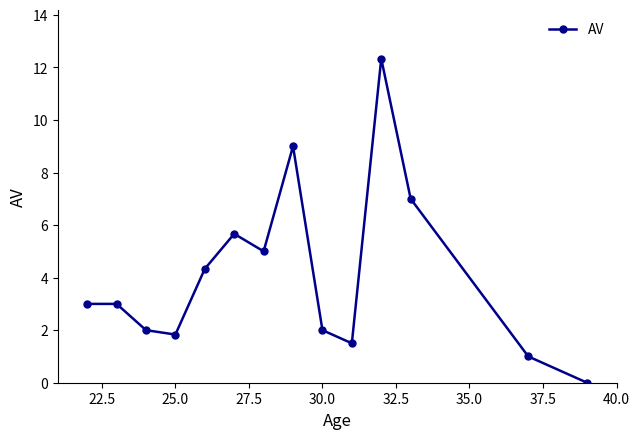

How many points are lower than both their immediate neighbors (excluding endpoints)?

3